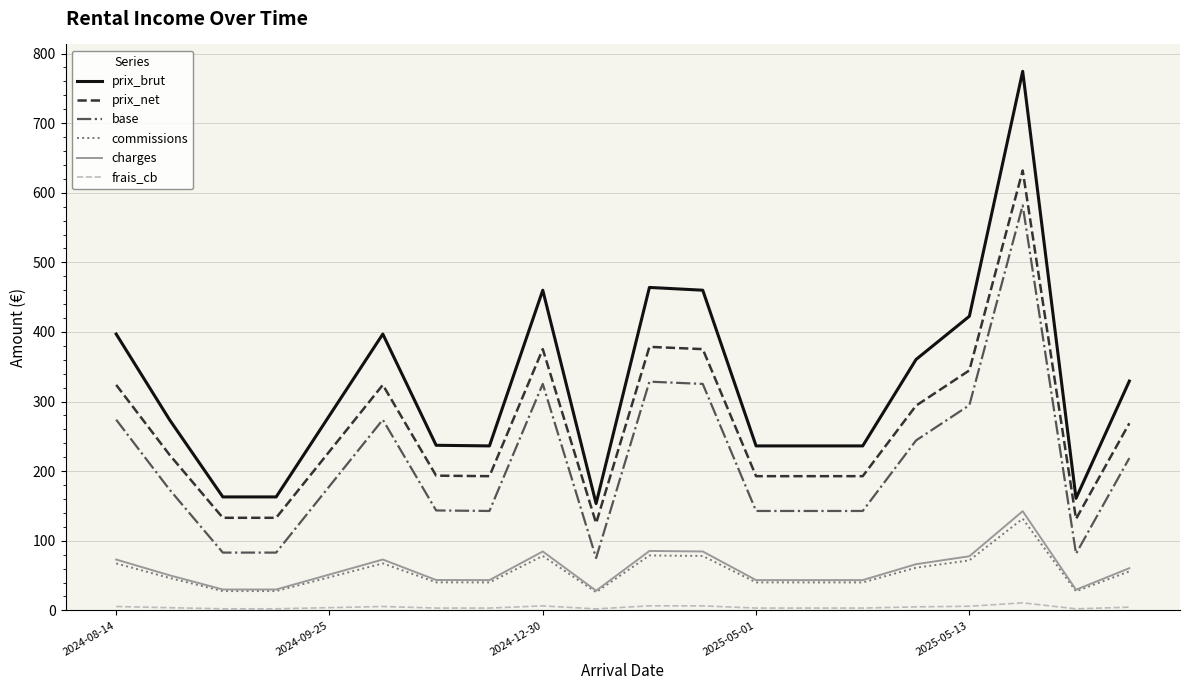

How many lines are shown in the chart?

6